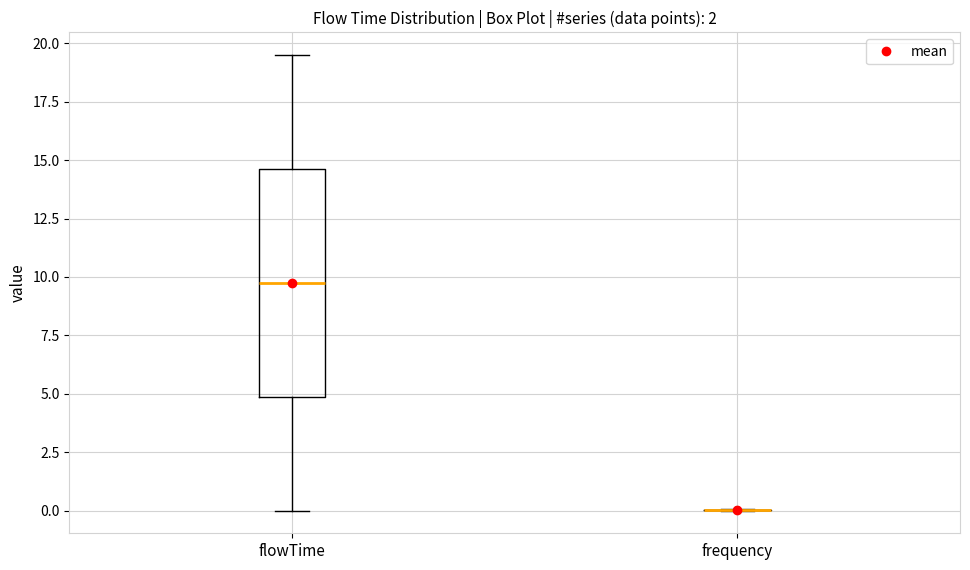

Reading left to right, transcribe this box plot: for each box, give where its median line is, the range the box spans, and where its two whiskers end, as read against the y-axis. The values are not printed on the chart, so give them approximately, as read against the axis.

flowTime: median 10.0, box 5.0 to 14.5, whiskers 0.0 to 19.5
frequency: box collapsed to a line at 0.0, whiskers 0.0 to 0.0